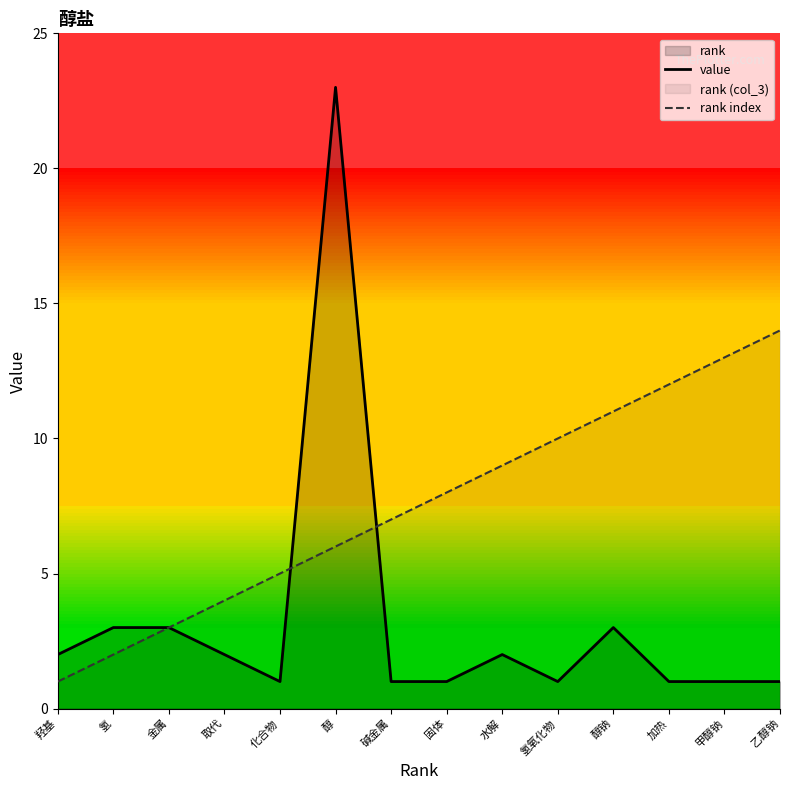

The value of value at 金属 is 1. True or false?

False